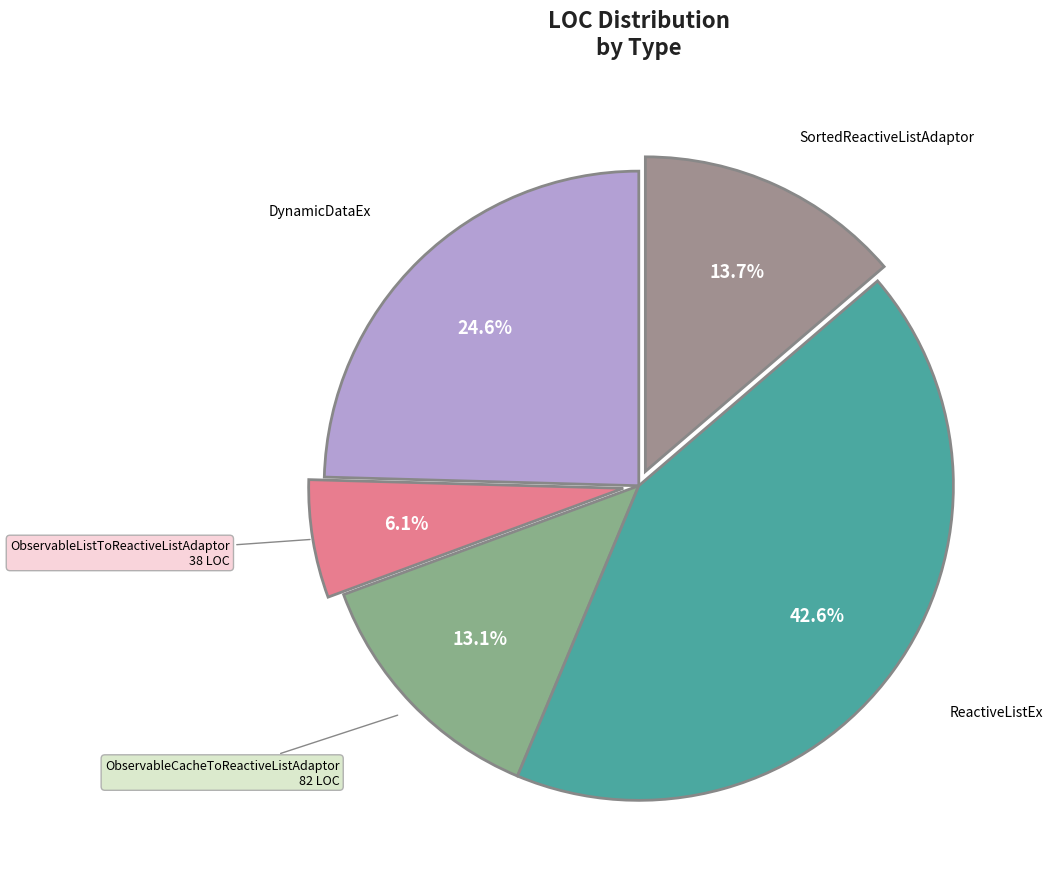

To the nearest percent, what portion does DynamicDataEx represent?

25%